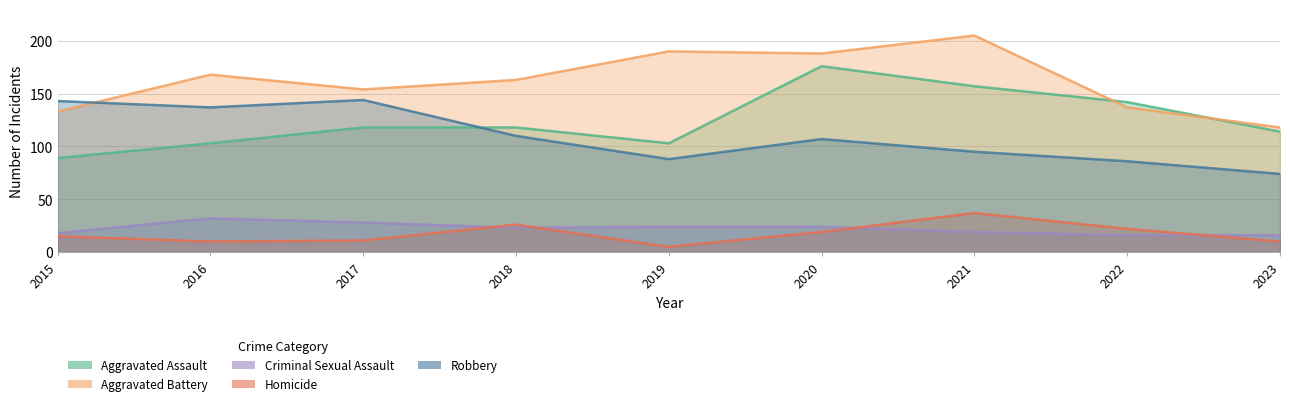

Rank the categories by Aggravated Battery value from lowest to highest.

2023, 2015, 2022, 2017, 2018, 2016, 2020, 2019, 2021